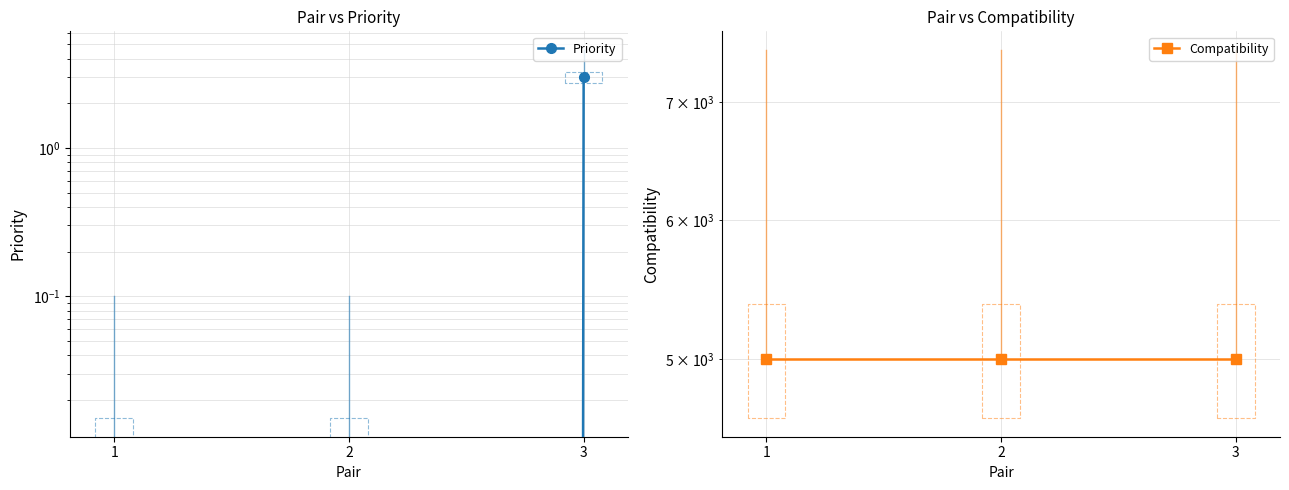

The Priority series shows 0 at 1. True or false?

True